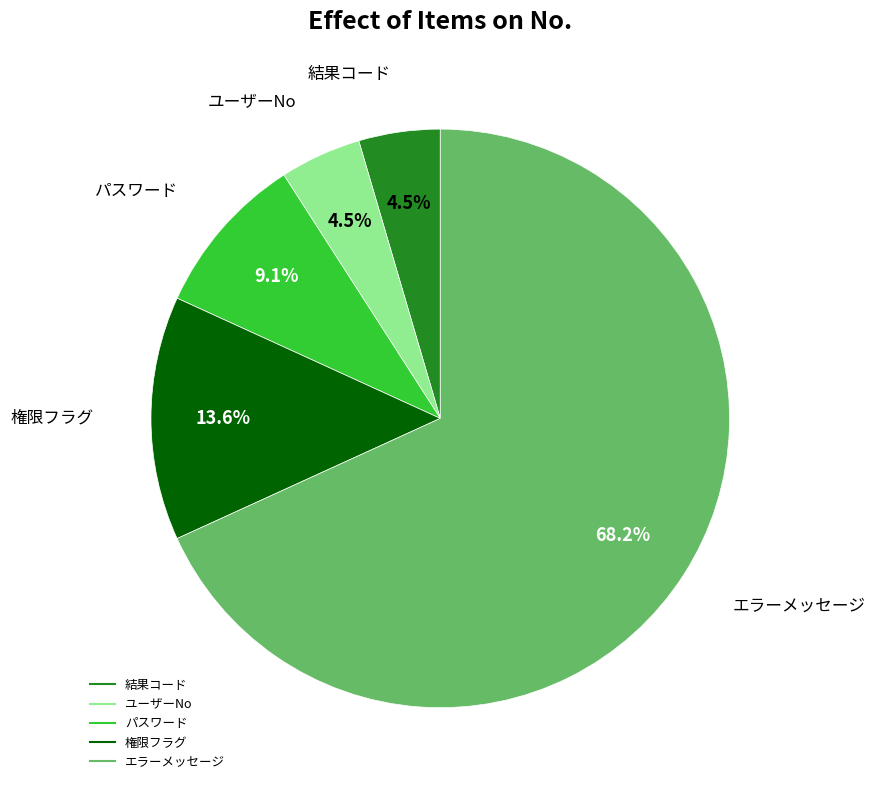

Is it true that エラーメッセージ is 59% of the pie?

False